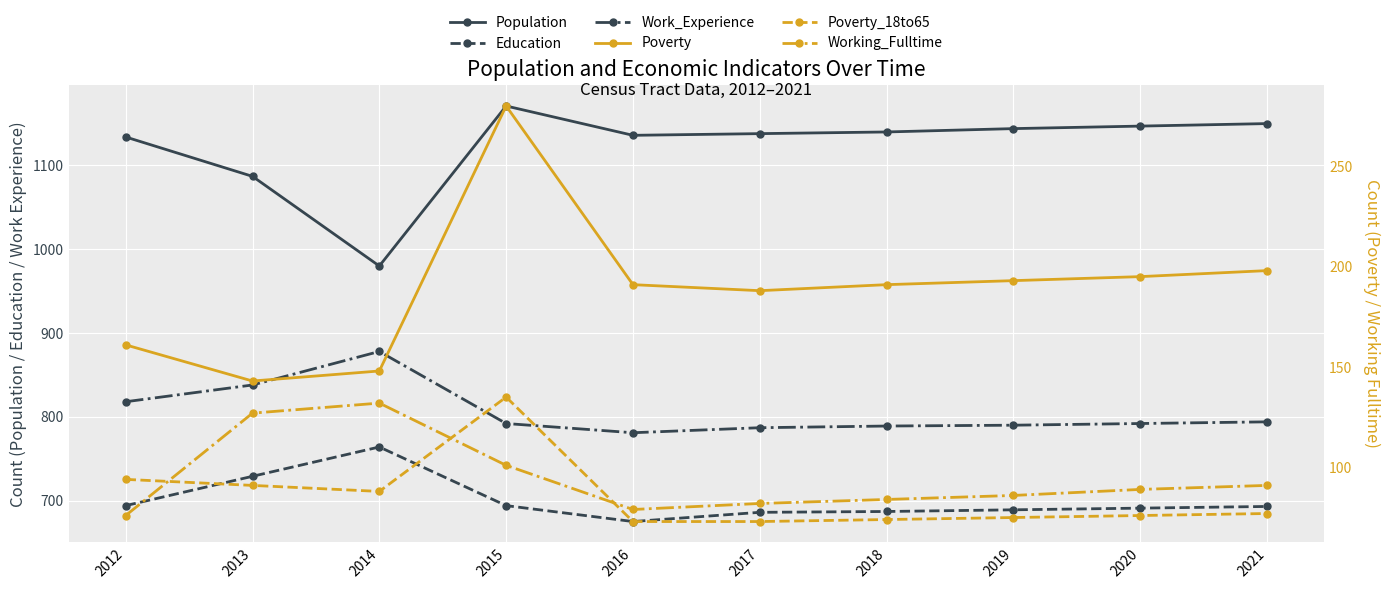

What is the greatest value displayed?

1171